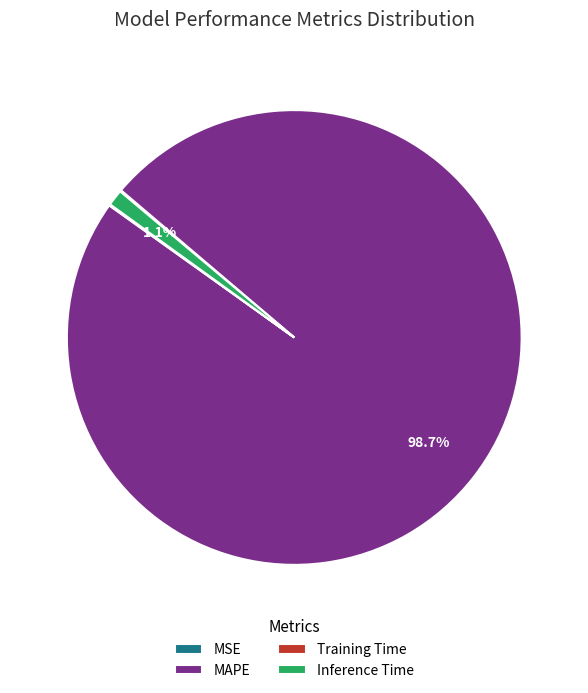

What is the majority slice?

MAPE